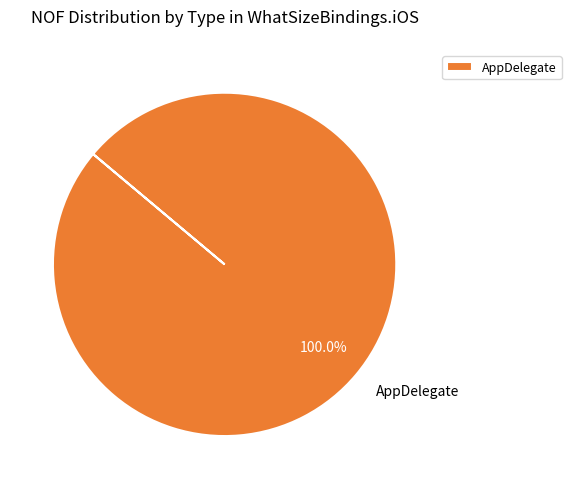

Rank the categories by value from highest to lowest.

AppDelegate